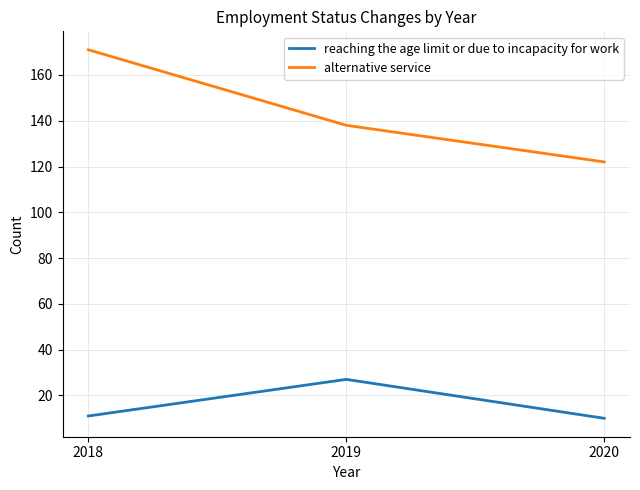

Which series changed the most between 2019 and 2020?

reaching the age limit or due to incapacity for work